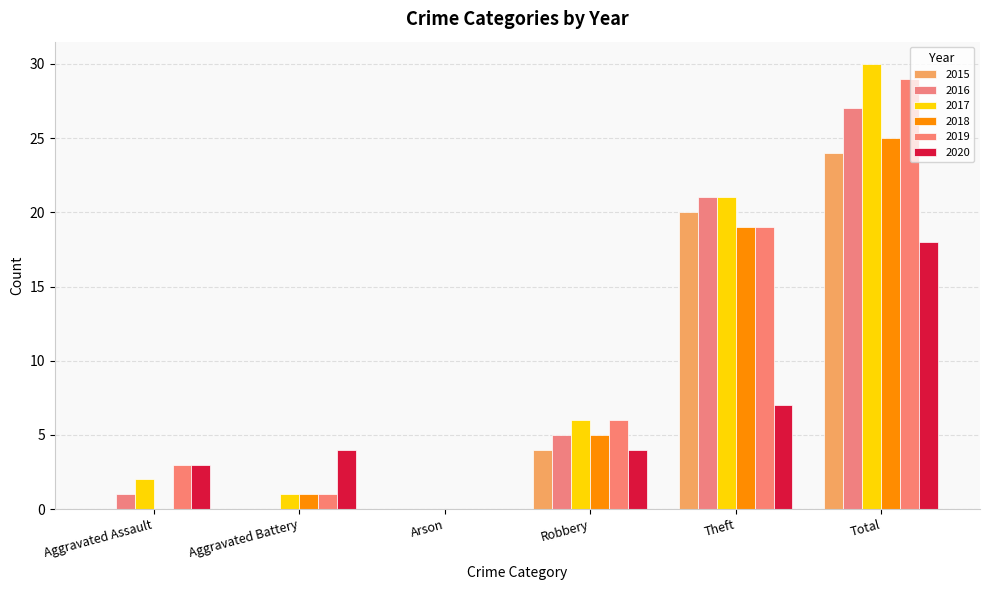

Reading right to left, what are all the values shown in this chart?

2015: 24	20	4	0	0	0
2016: 27	21	5	0	0	1
2017: 30	21	6	0	1	2
2018: 25	19	5	0	1	0
2019: 29	19	6	0	1	3
2020: 18	7	4	0	4	3